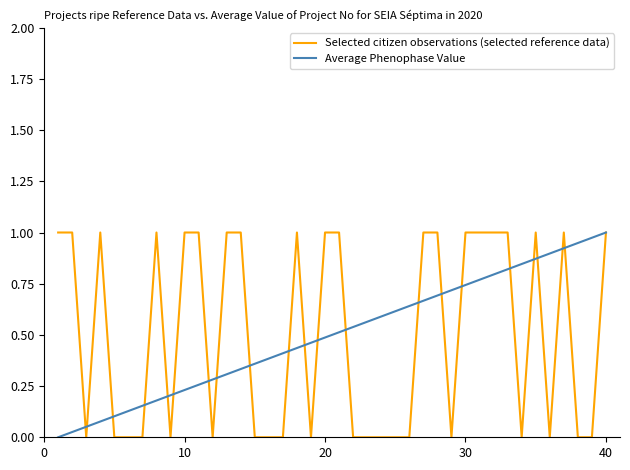

The Average Phenophase Value series shows 0.7 at 20. True or false?

False